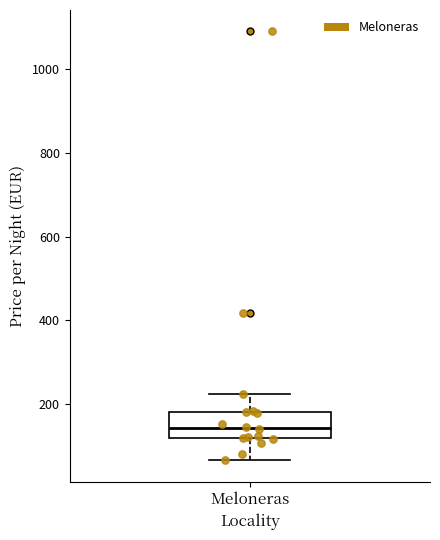

Read this box plot against the y-axis: the position of the median line, the range covered by the box, and the ends of both whiskers. The values are not printed on the chart, so give them approximately, as read against the axis.

median 140, box 120 to 180, whiskers 60 to 220